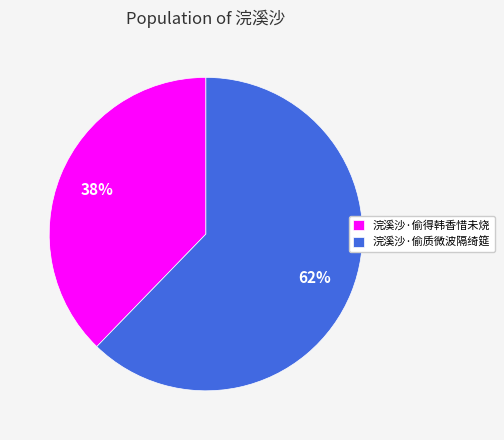

Which has a higher value, 浣溪沙·偷得韩香惜未烧 or 浣溪沙·偷质微波隔绮筵?

浣溪沙·偷质微波隔绮筵